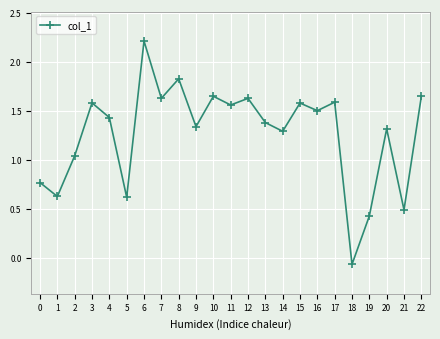

What is the change in value from 13 to 22?

+0.3